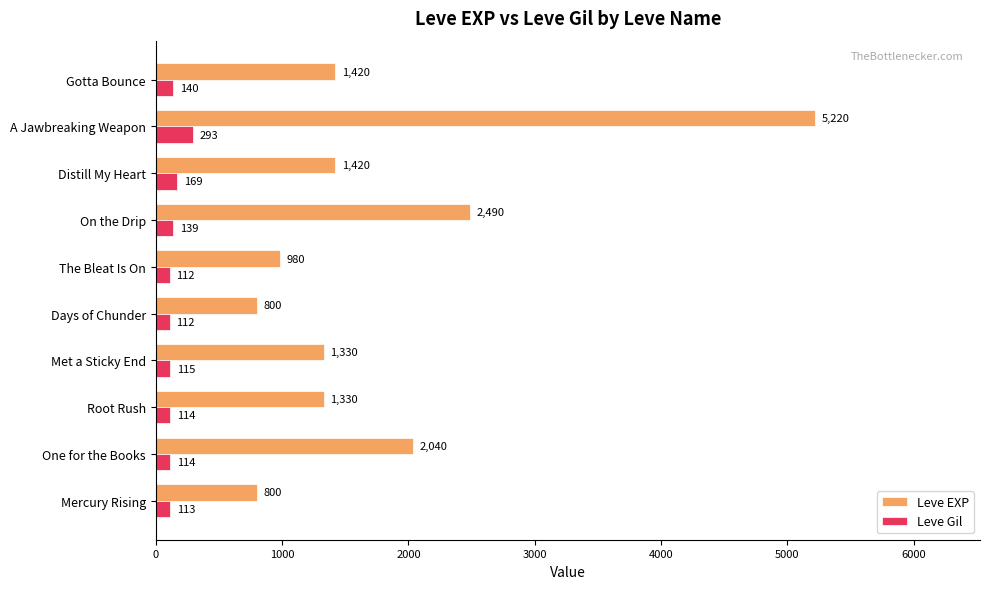

What is the difference between the maximum and minimum values in the Leve Gil series?

181